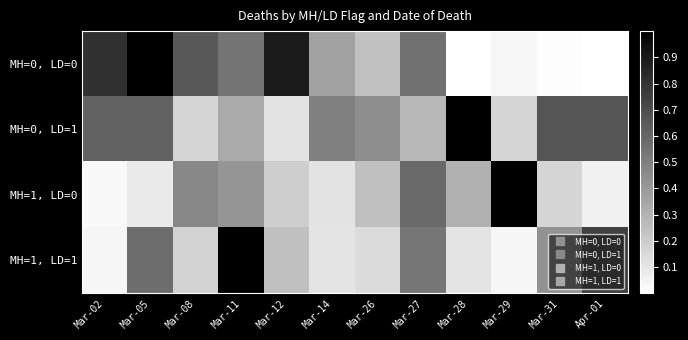

List the series in order of their overall mean, highest first.

MH=0, LD=1, MH=0, LD=0, MH=1, LD=1, MH=1, LD=0